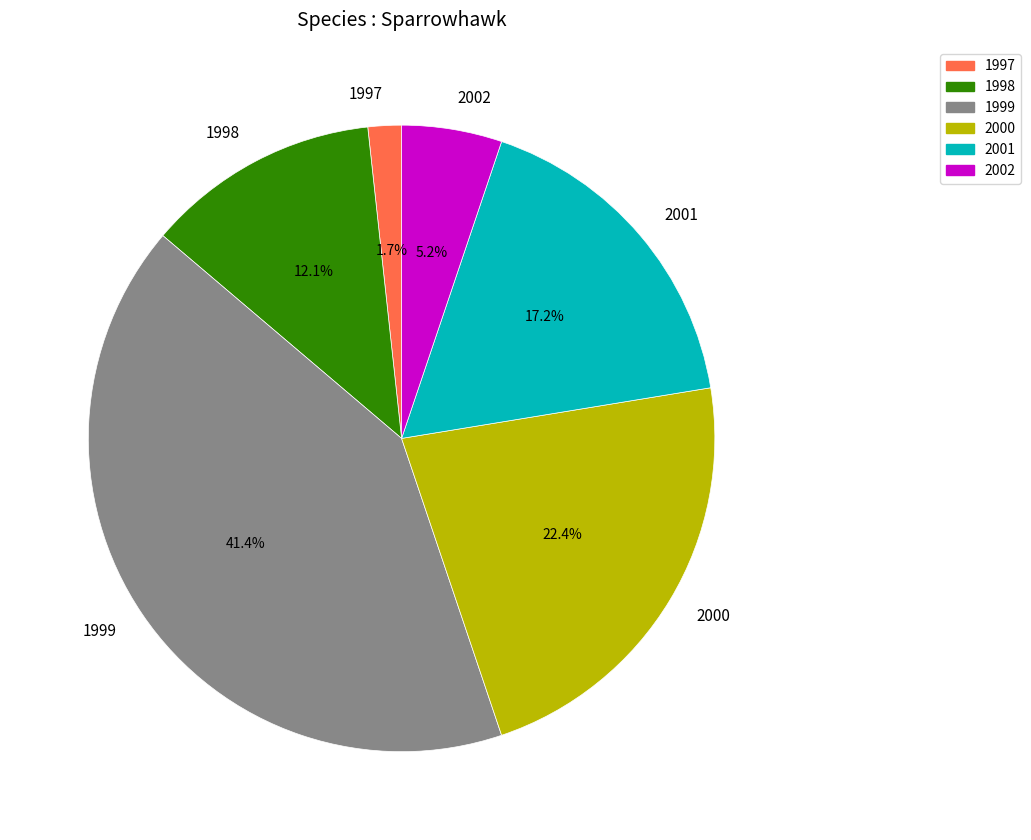

Count the number of slices in the pie.

6